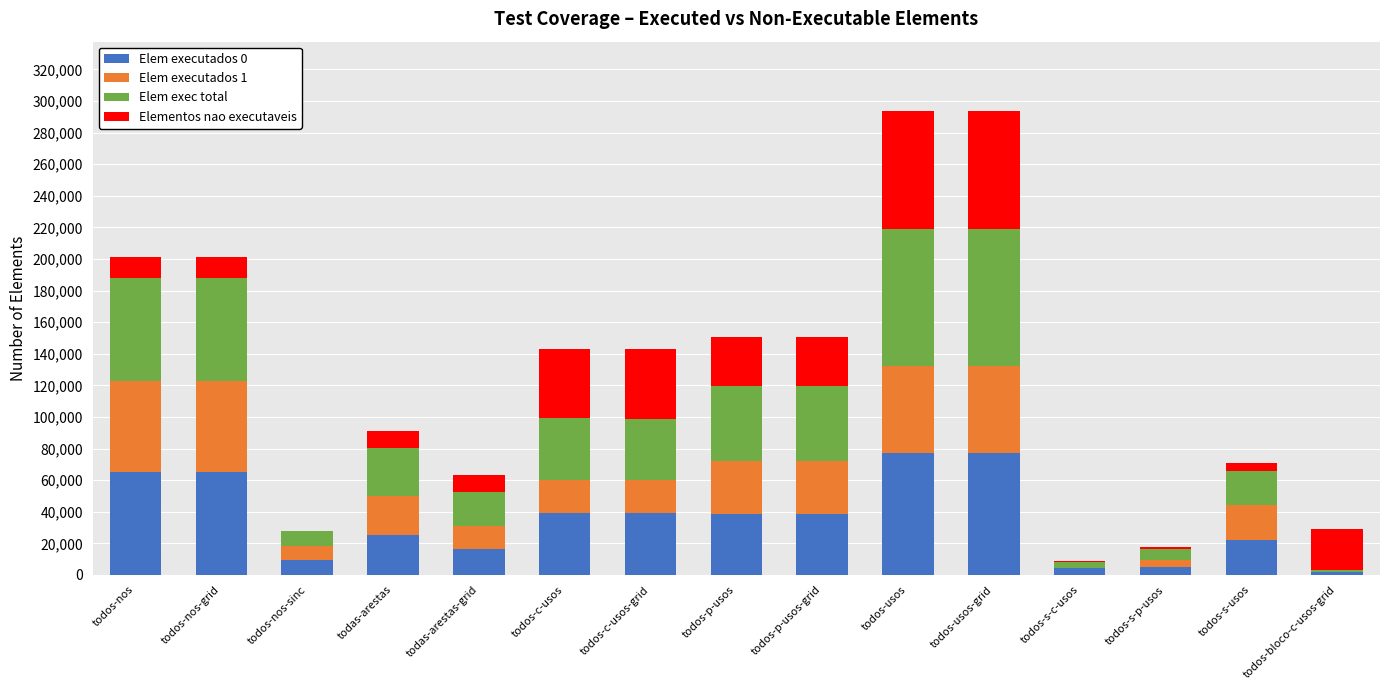

The Elem executados 0 series shows 38986 at todos-c-usos. True or false?

True